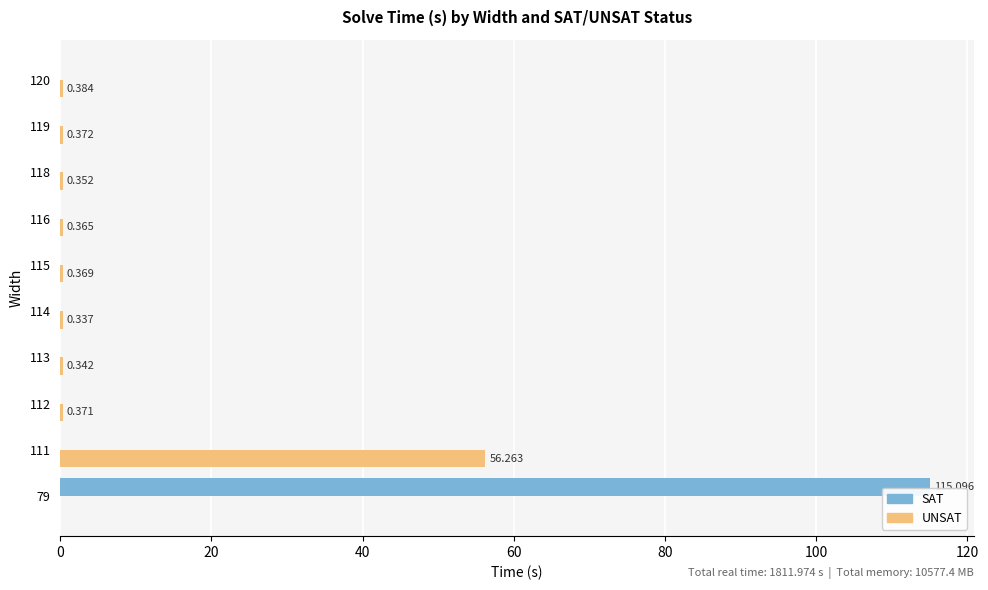

Where is UNSAT nearest to the value 28?

120